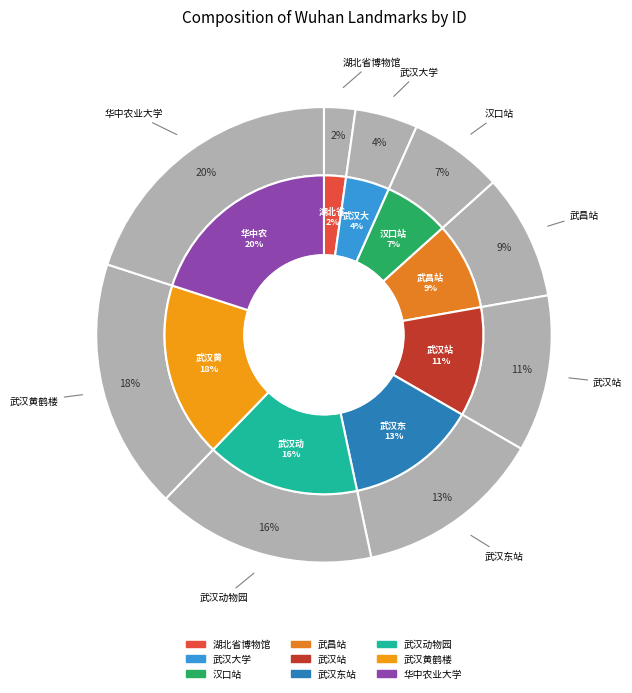

What percentage is the 湖北省博物馆 slice, to the nearest percent?

2%